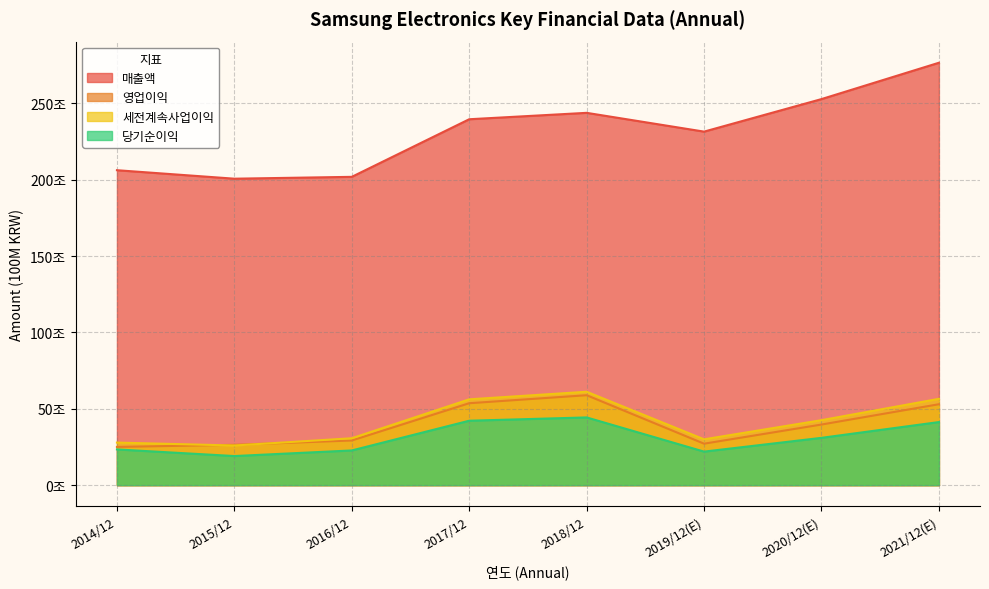

What position from the left is 2019/12(E)?

6